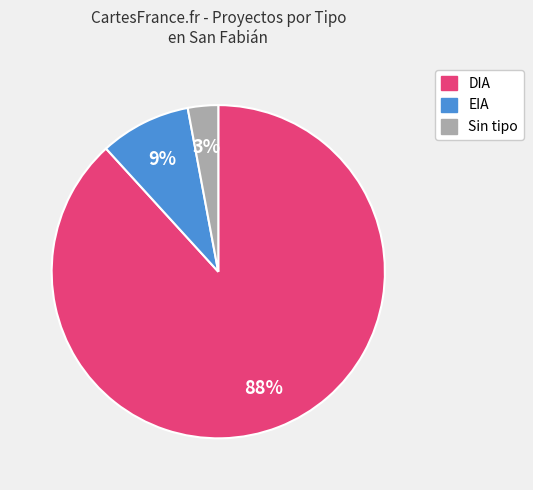

To the nearest percent, what is the average slice percentage?

33%